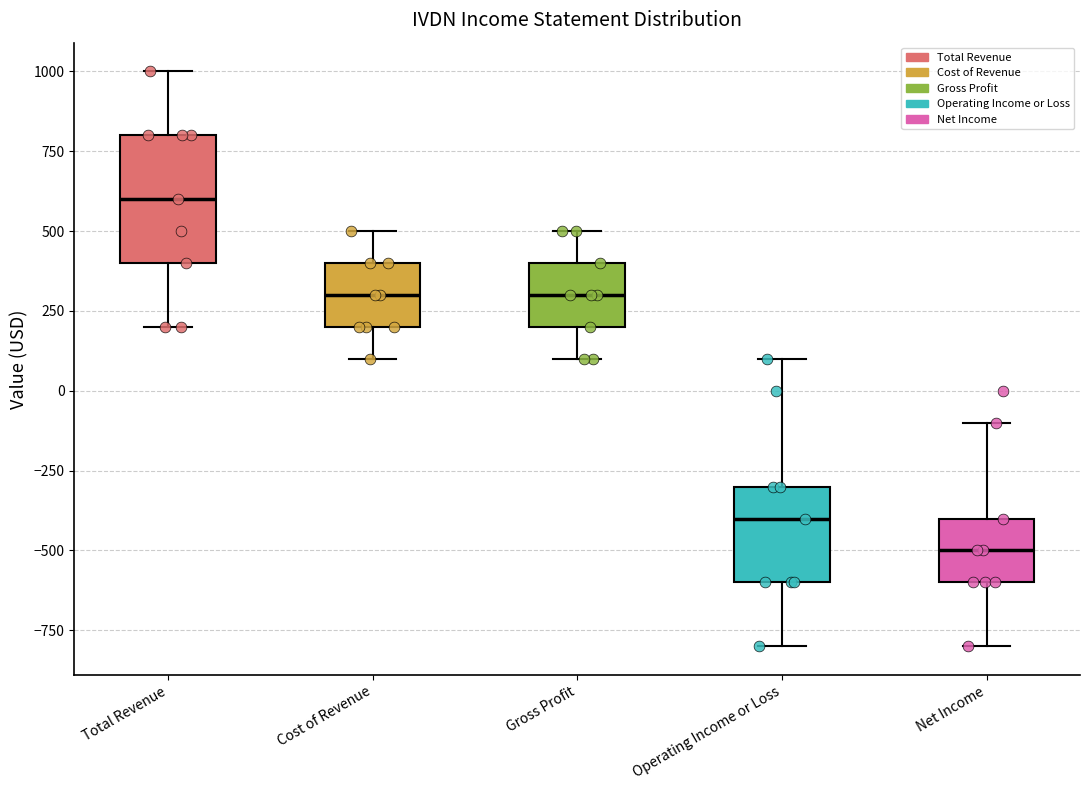

Which box has the highest median line?

Total Revenue